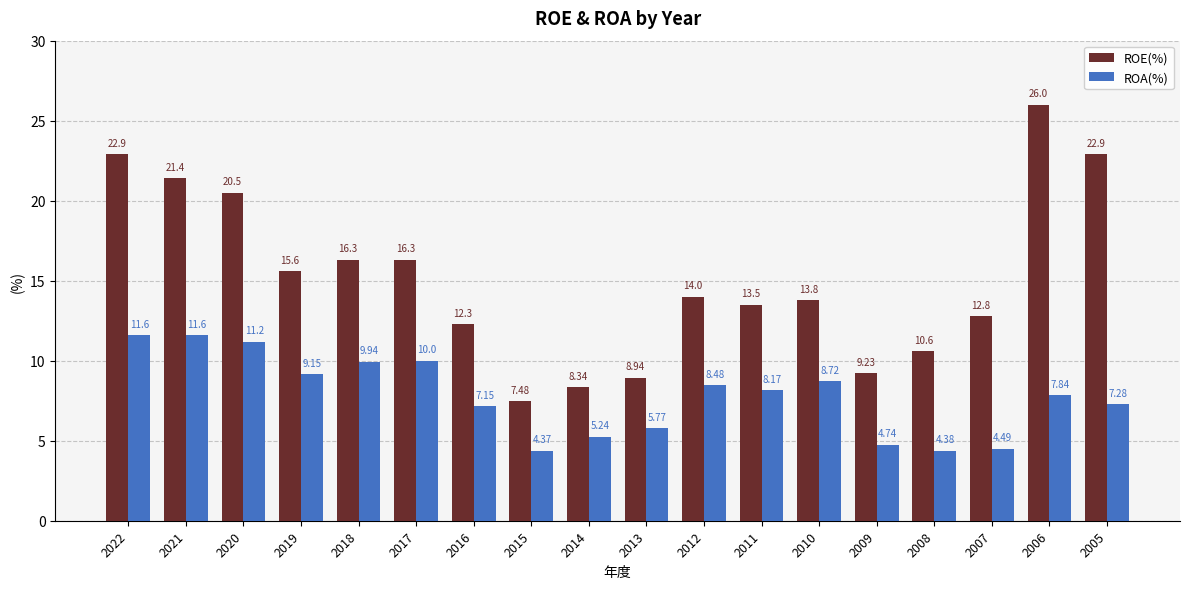

What are all the series names shown in the legend?

ROE(%), ROA(%)